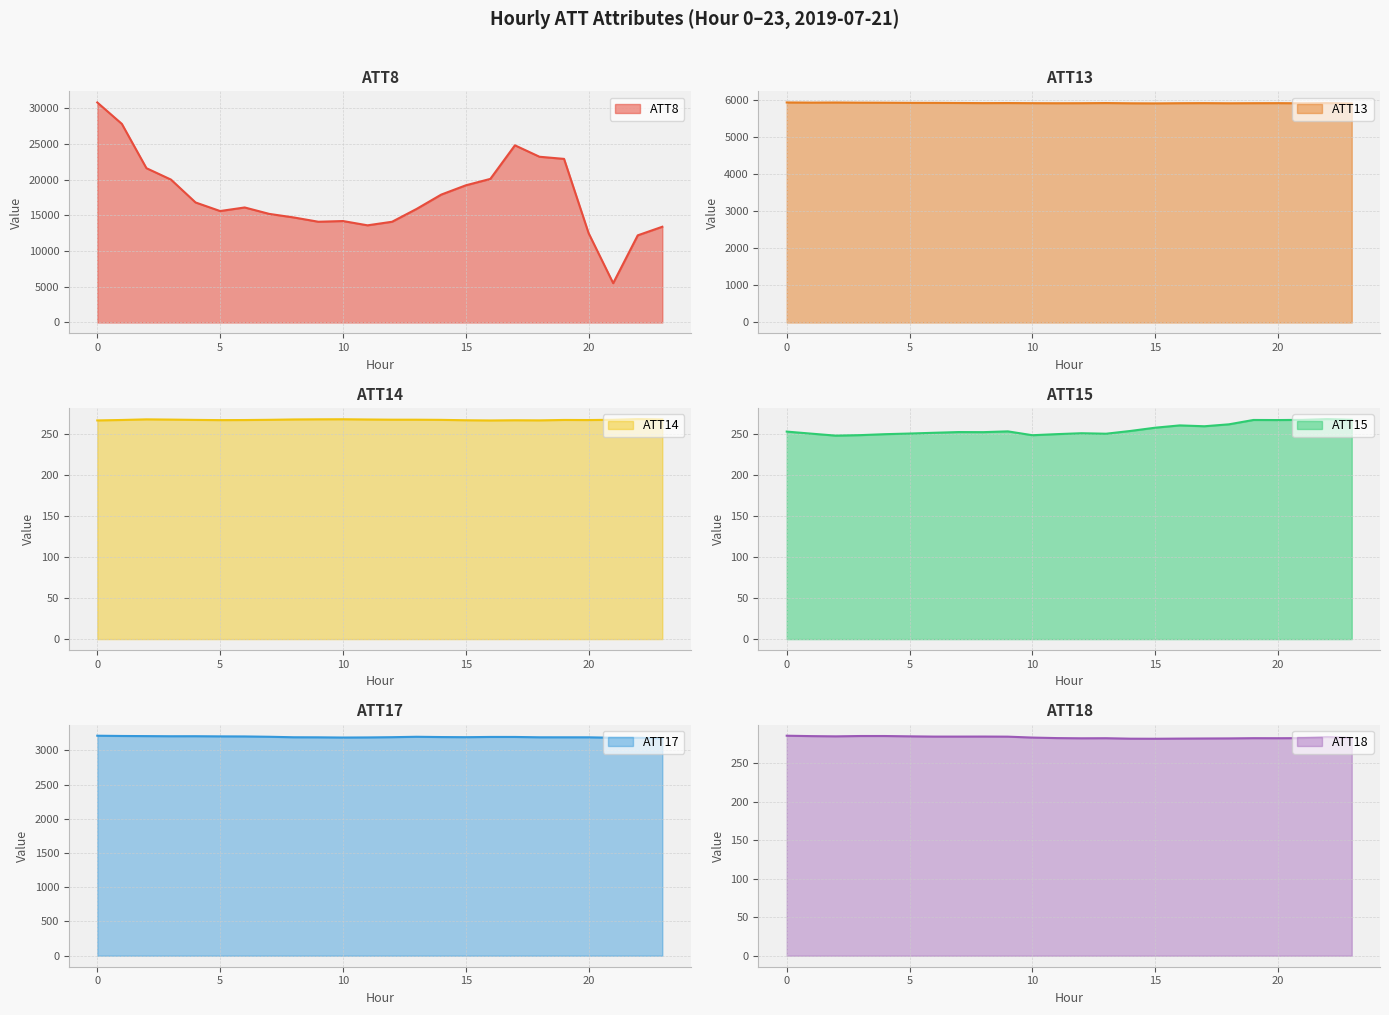

True or false: ATT13 and ATT18 cross at least once.

False